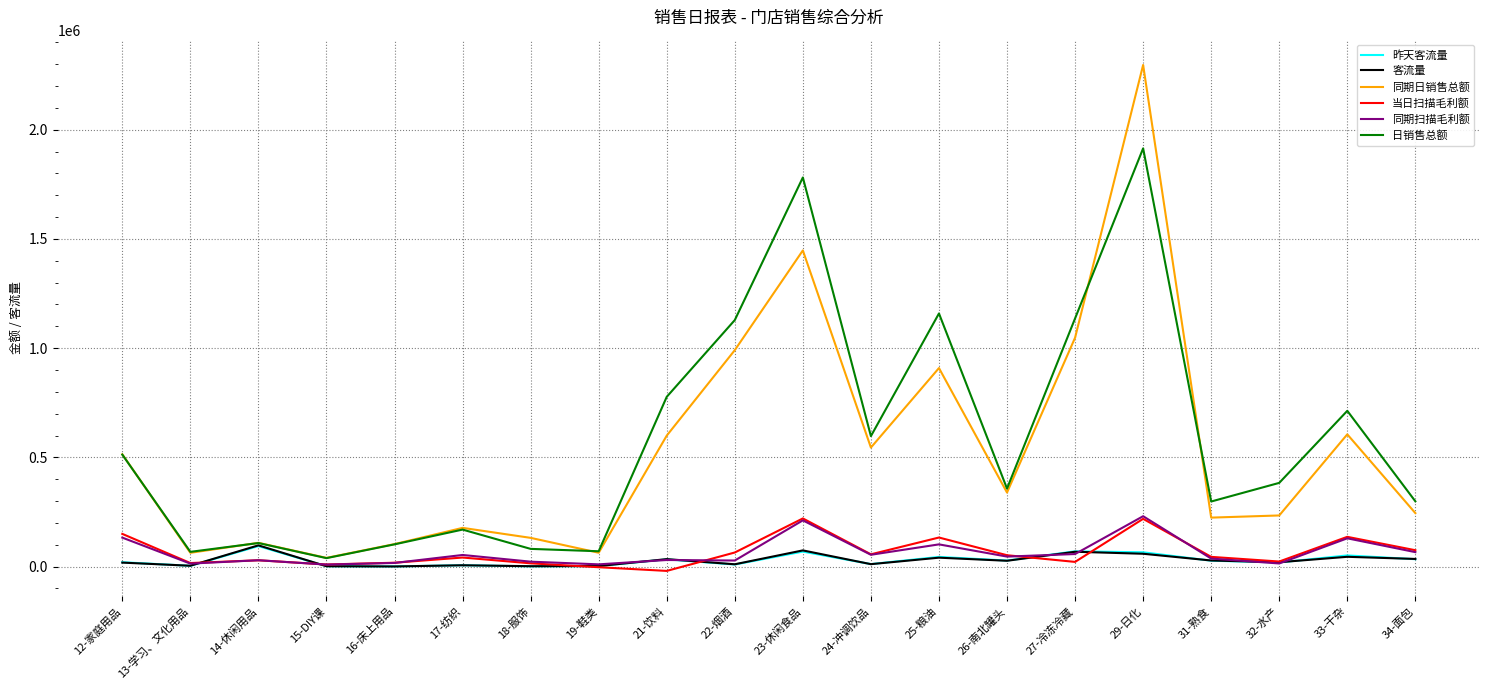

Between 23-休闲食品 and 34-面包, which series saw the biggest shift?

日销售总额